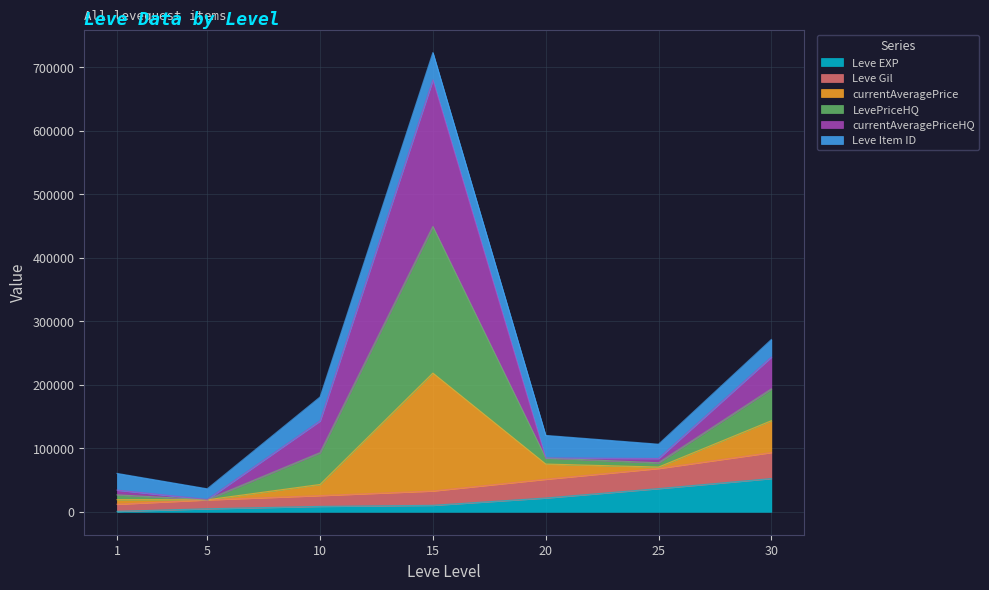

At which category is the sum across all series the highest?

15